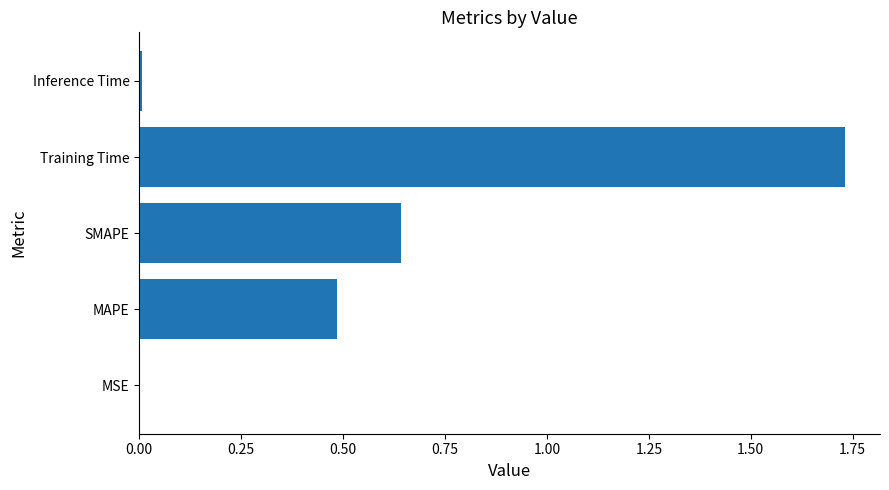

Is it true that the value at SMAPE is 0.4?

False